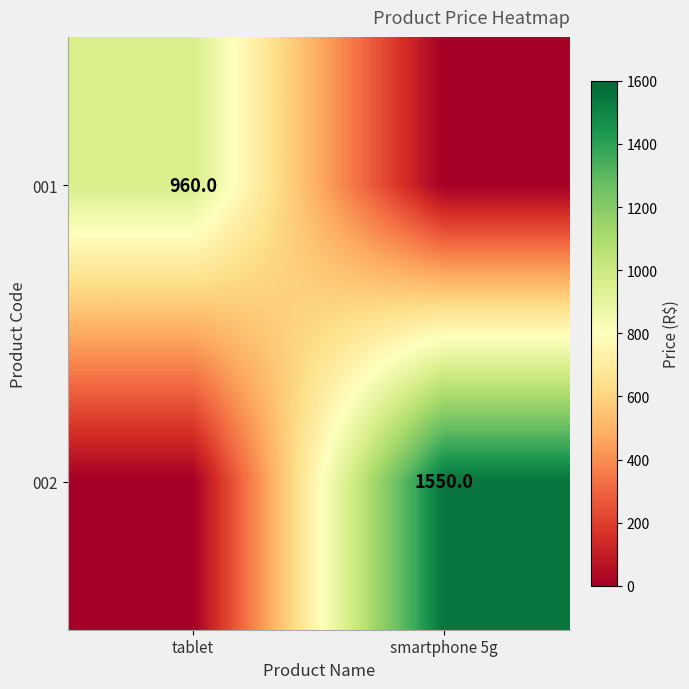

The 001 series shows 960 at tablet. True or false?

True